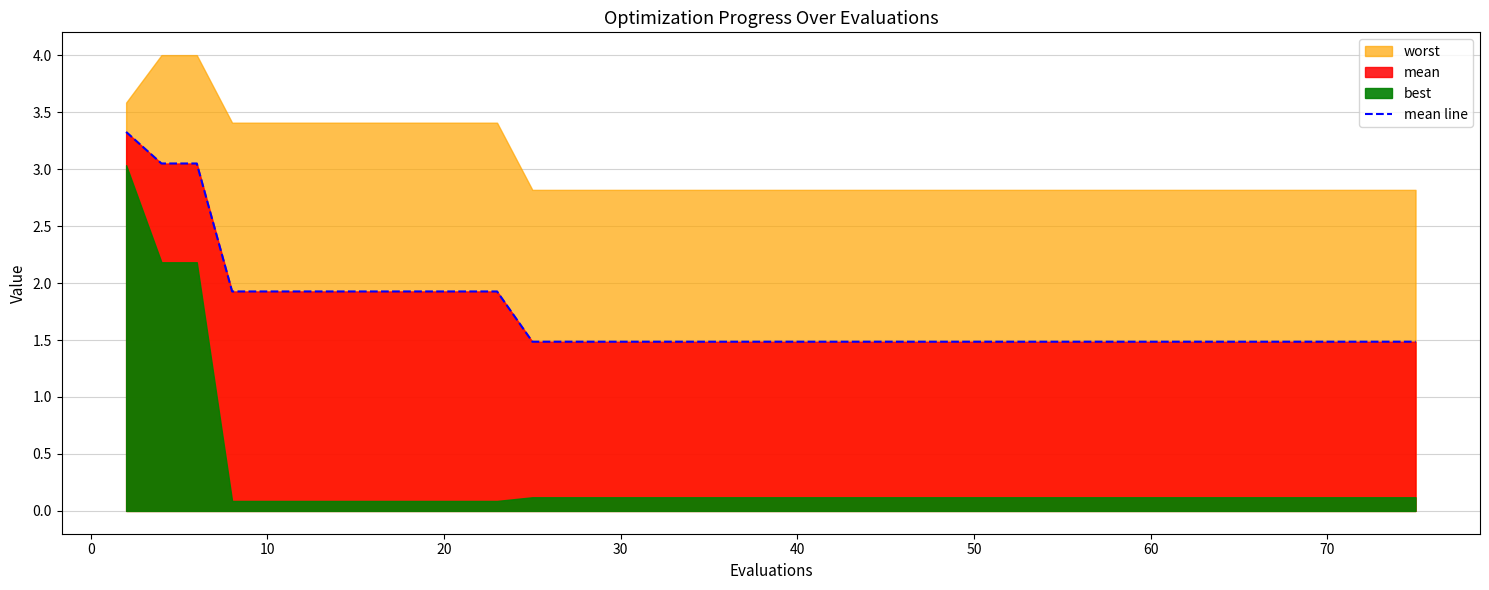

What is the minimum value for mean line?

1.5